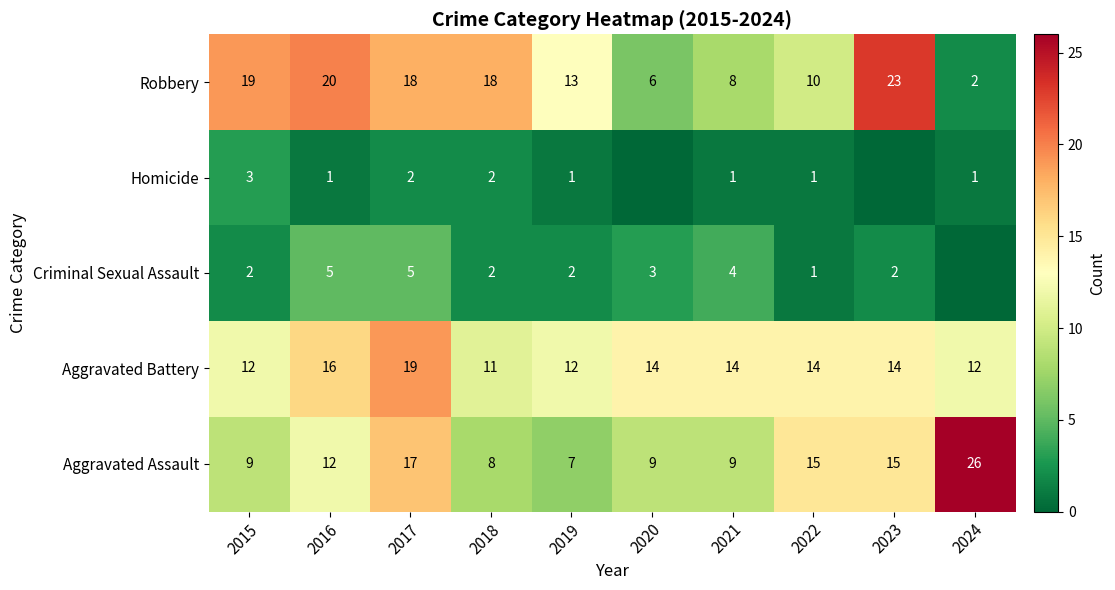

Which category has the highest value across all series?

2024